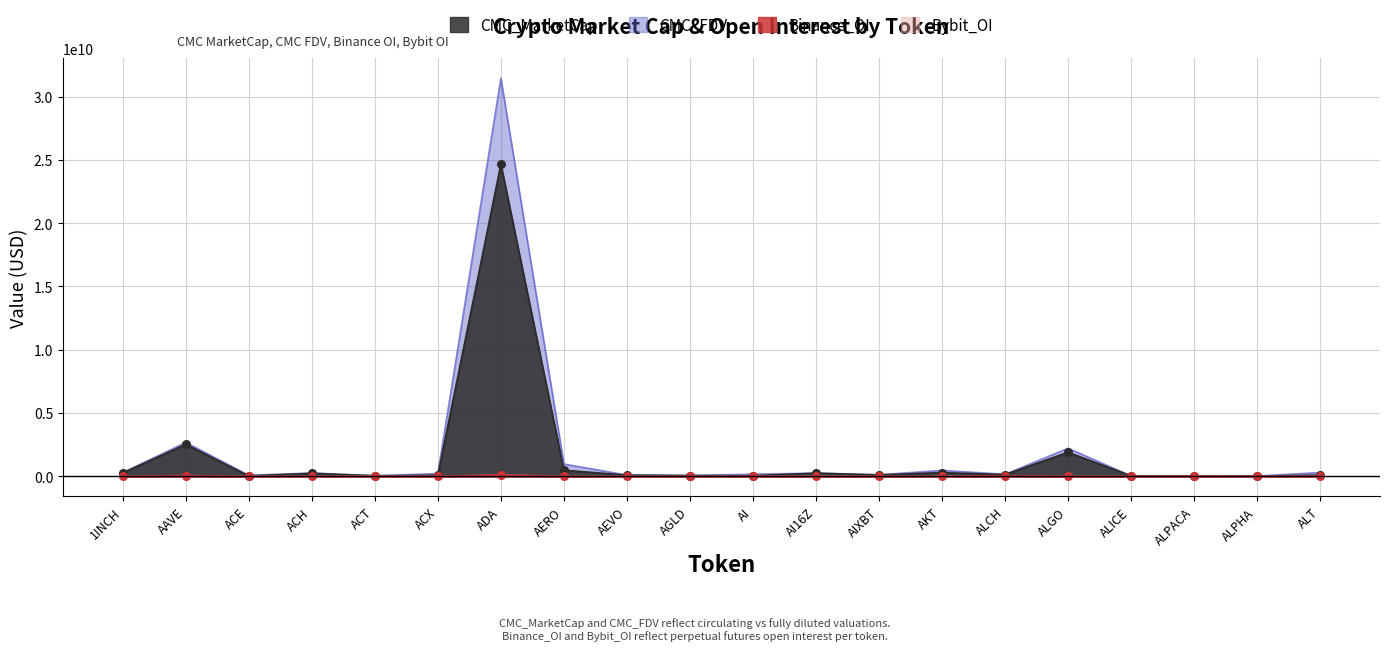

Which series contains the highest Y value?

CMC_FDV